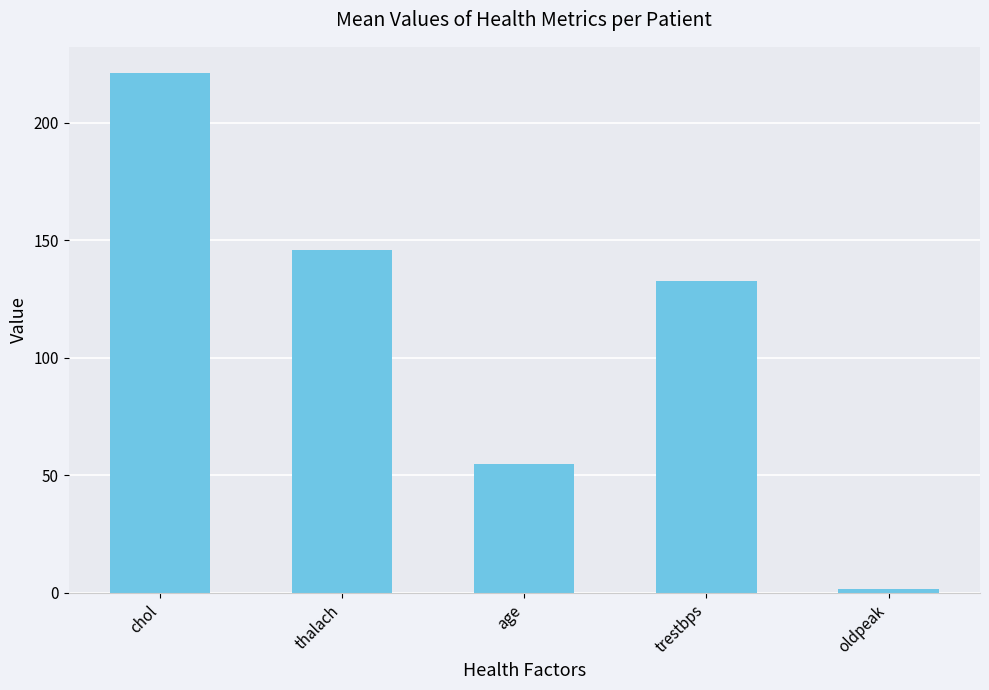

Rank the categories by value from highest to lowest.

chol, thalach, trestbps, age, oldpeak